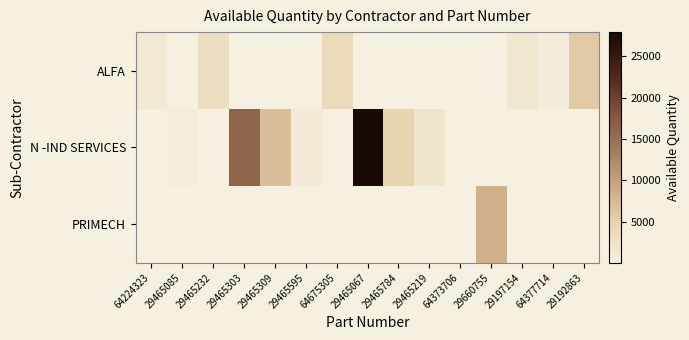

At how many categories does at least one series exceed 10511?

2